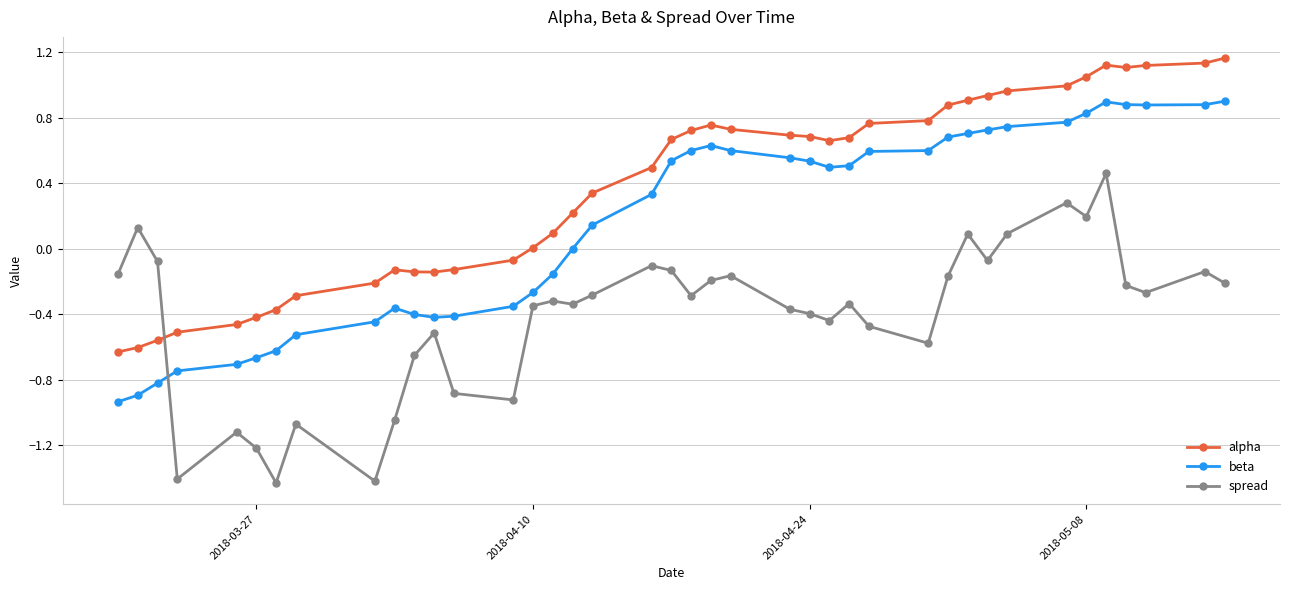

True or false: spread has more than 2 interior local peaks.

True